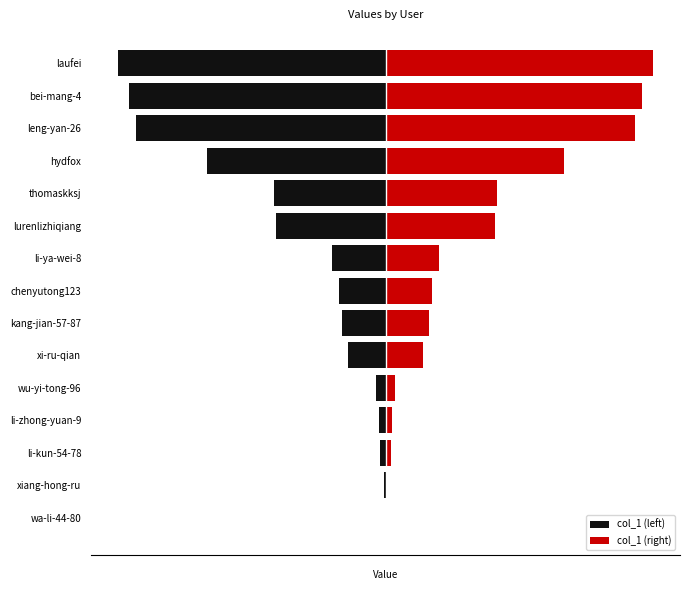

How many series are shown in this chart?

2